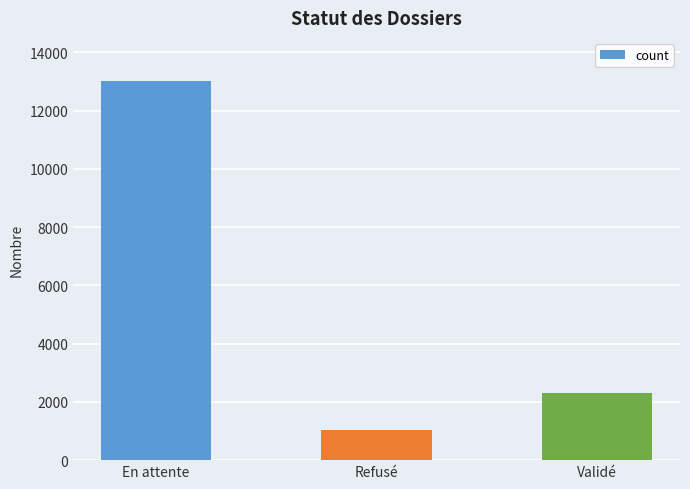

Approximately how many times larger is the value at Validé compared to En attente?

0.2